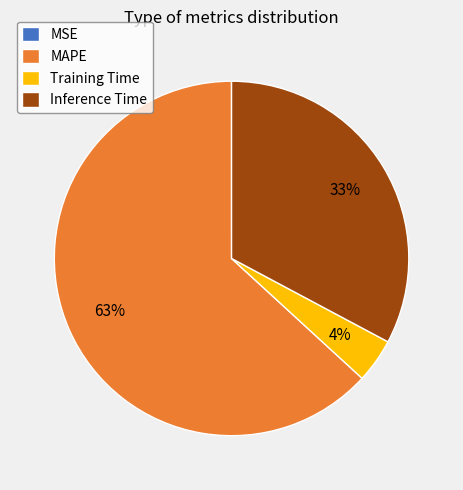

To the nearest percent, what portion does Inference Time represent?

33%